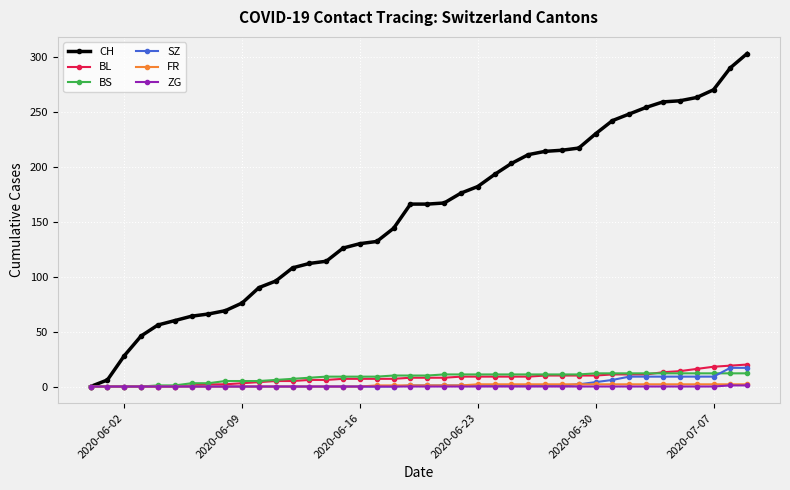

Which series has the largest total across all categories?

CH